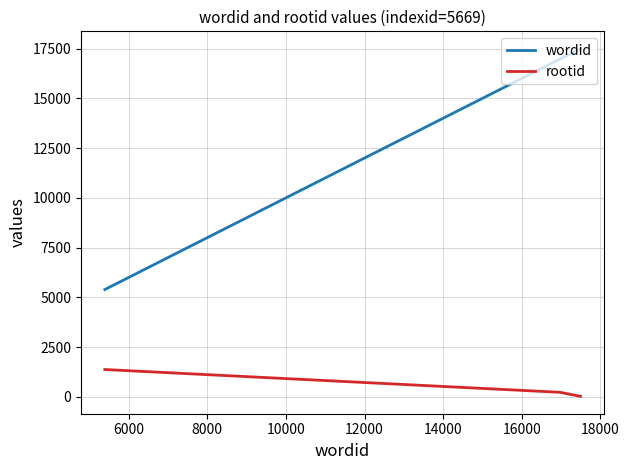

Does the chart have visible grid lines?

Yes